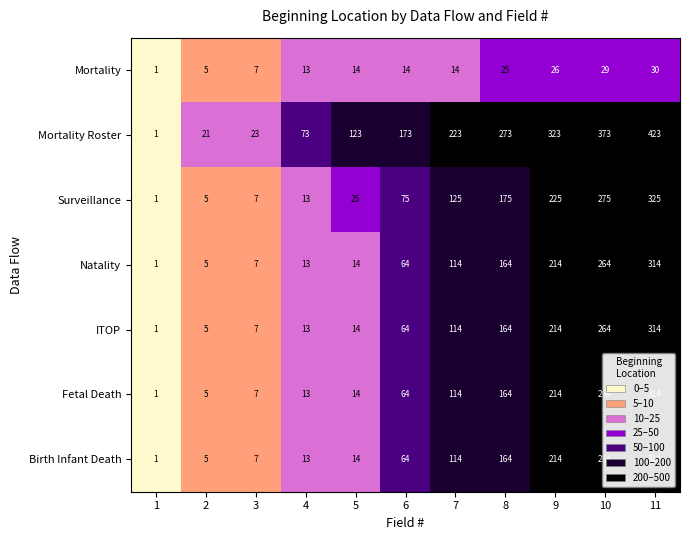

True or false: Mortality has a value of 19 at 7.

False